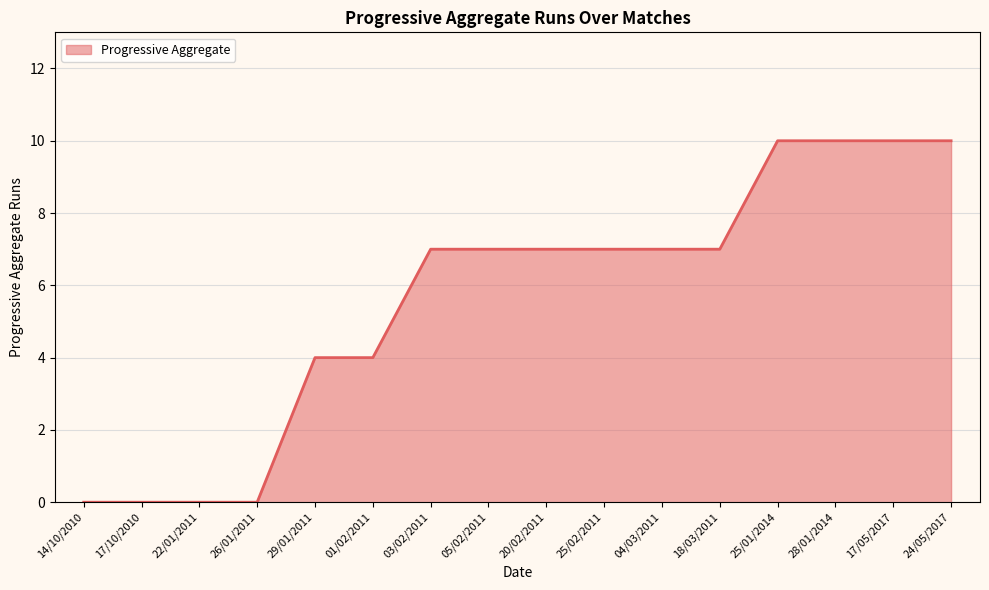

What position from the right is 20/02/2011?

8